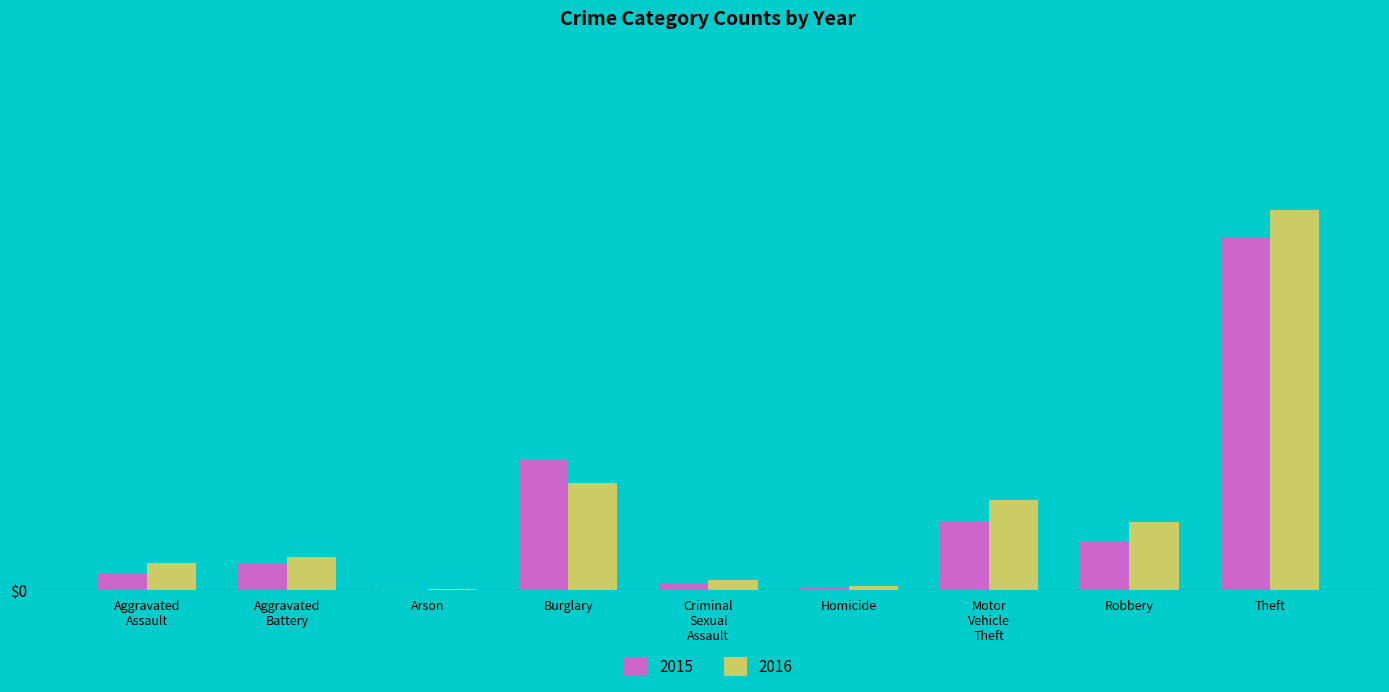

Reading right to left, extract all data points from this chart.

2015: 641	87	125	4	13	236	3	50	31
2016: 689	123	163	8	19	194	3	60	50